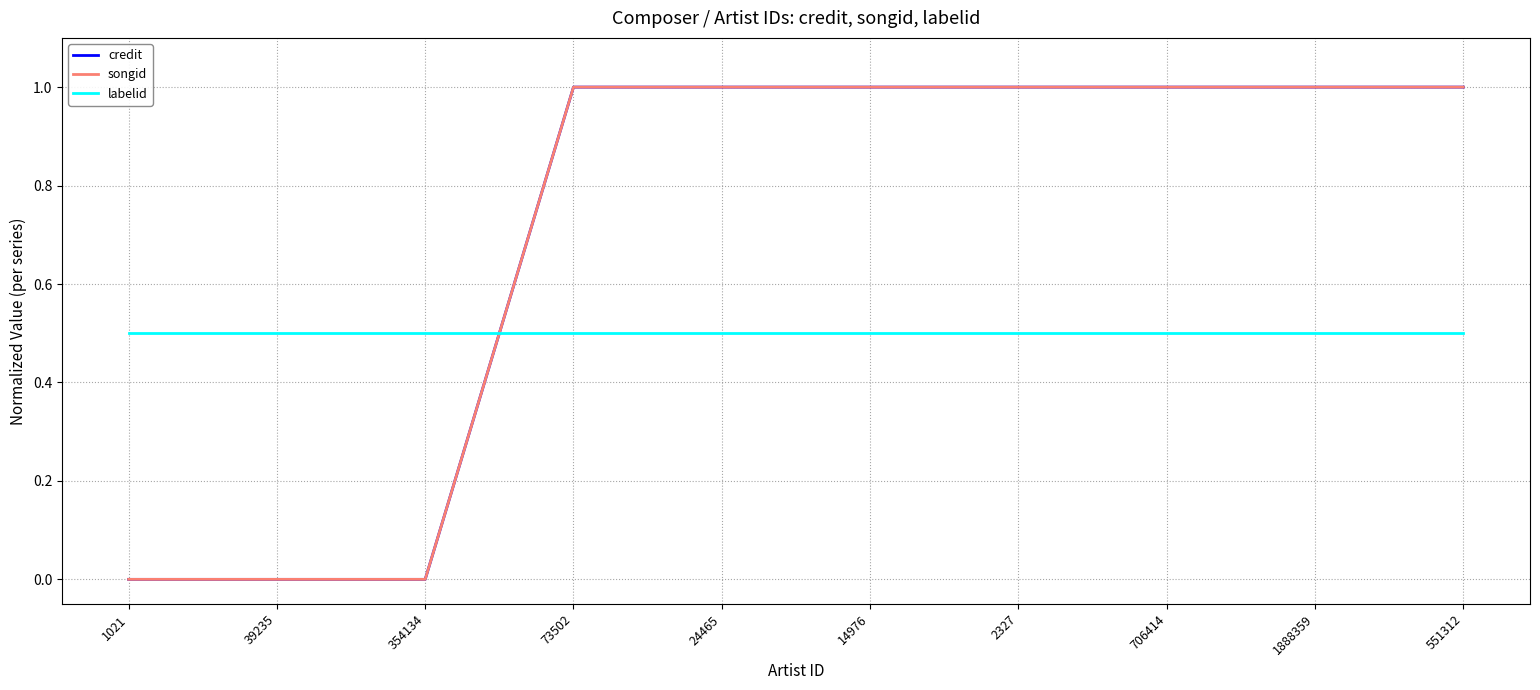

Which series changed the most between 73502 and 2327?

credit